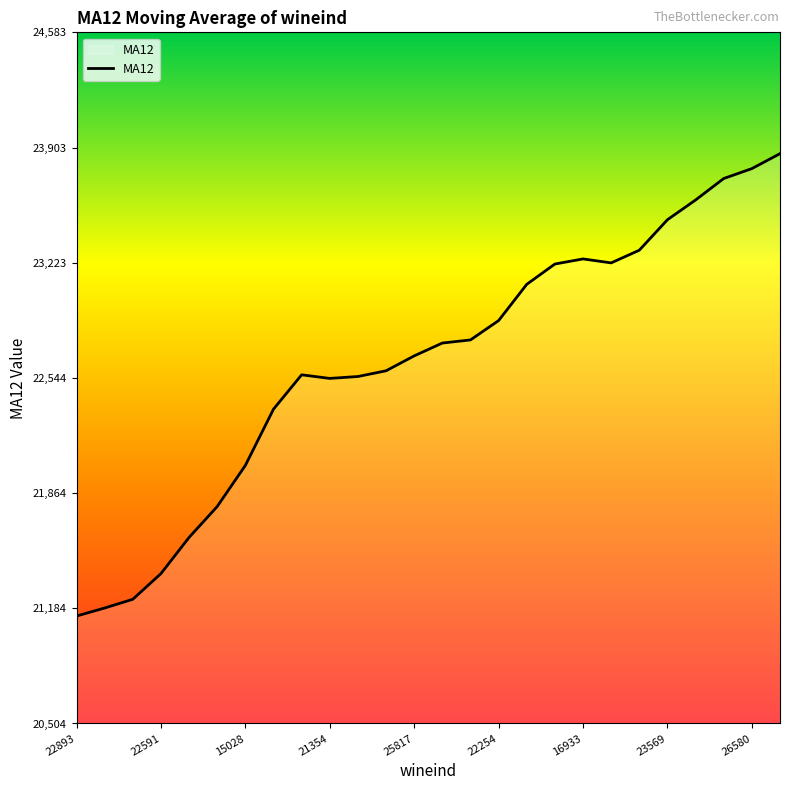

What is the difference between the maximum and minimum values?

2728.6